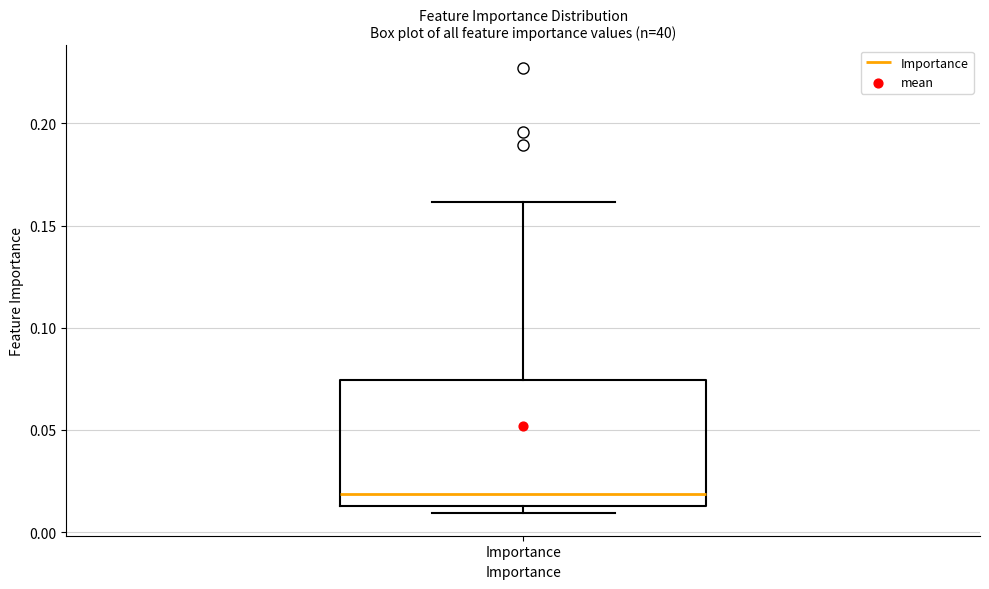

Transcribe this box plot: give where the median line is, the range the box spans, and where the two whiskers end, as read against the y-axis. The values are not printed on the chart, so give them approximately, as read against the axis.

median 0.020, box 0.015 to 0.075, whiskers 0.010 to 0.160